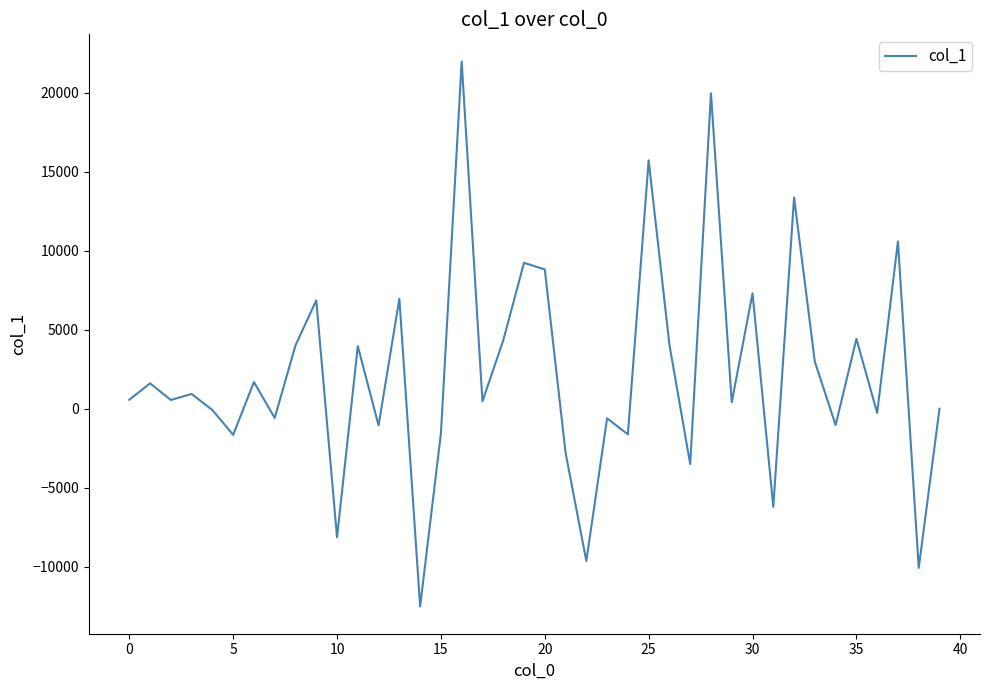

How many values exceed 568?

20